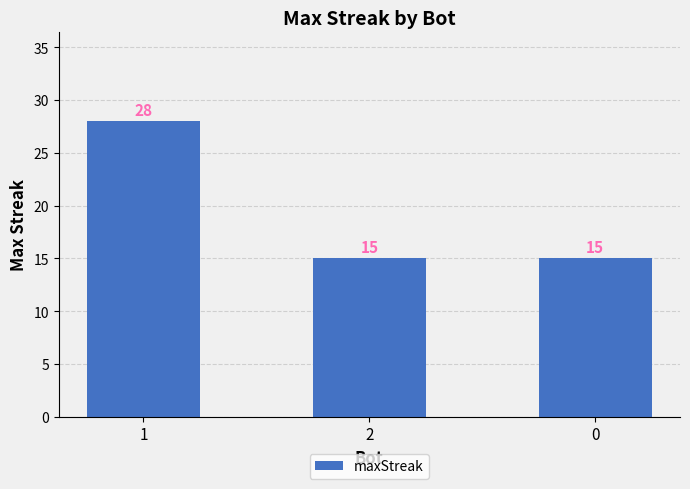

What is the minimum value shown in the chart?

15